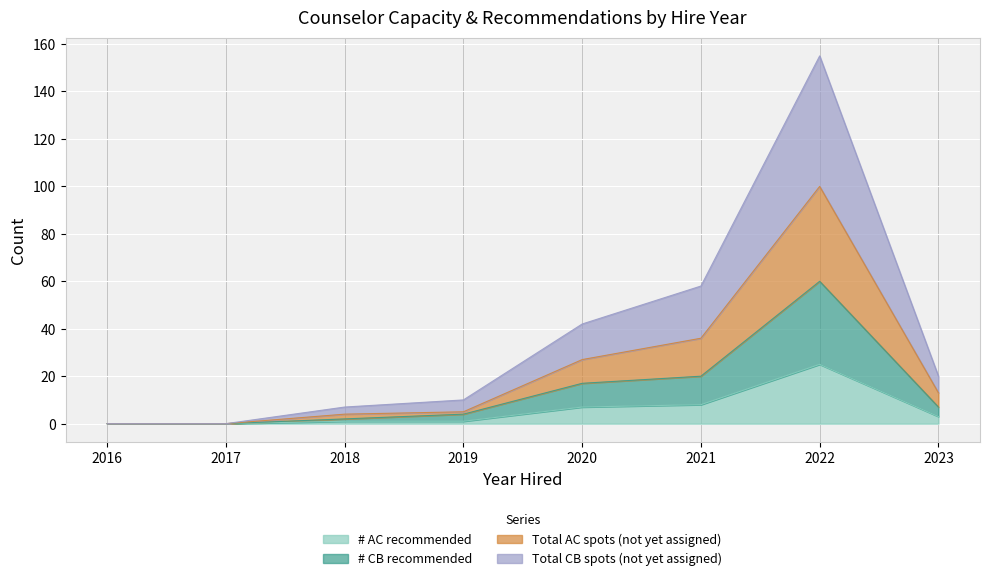

Which series changed the most between 2020 and 2023?

Total CB spots
(not yet assigned)